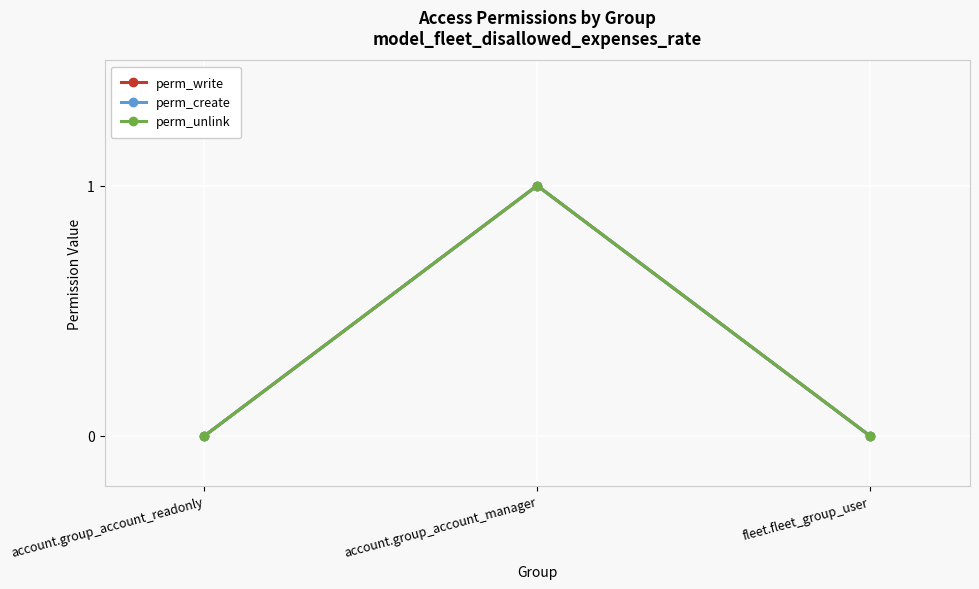

At which category does the chart reach its minimum across all series?

account.group_account_readonly